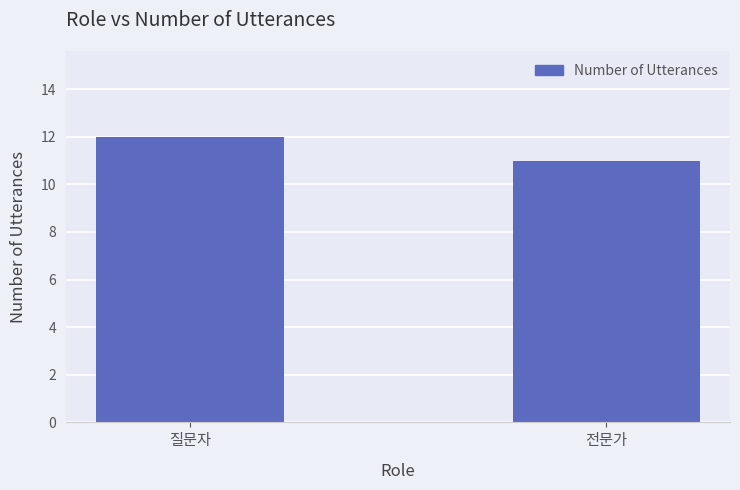

Does the chart contain stacked bars?

No